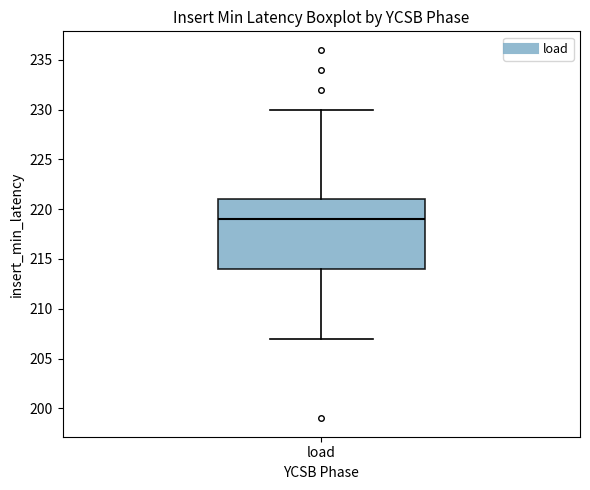

Transcribe this box plot: give where the median line is, the range the box spans, and where the two whiskers end, as read against the y-axis. The values are not printed on the chart, so give them approximately, as read against the axis.

median 219, box 214 to 221, whiskers 207 to 230